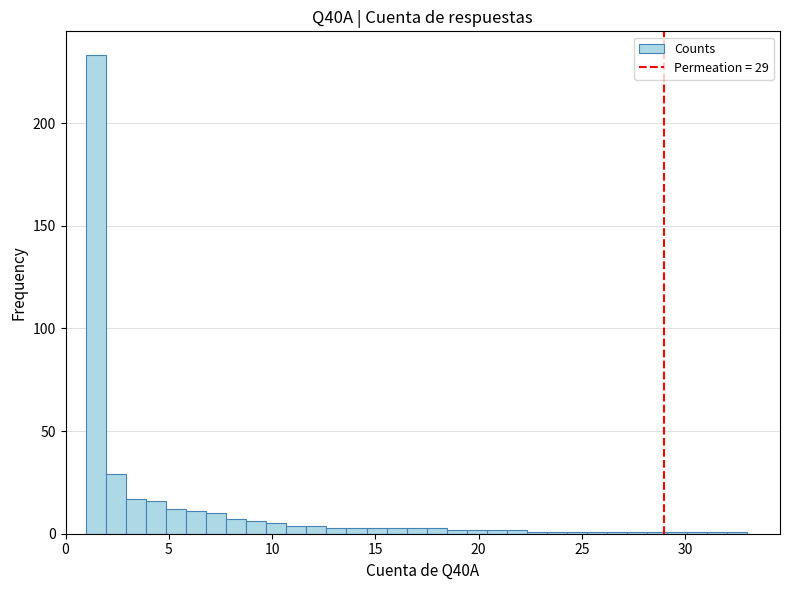

Around what value on the x-axis is the tallest bar? Give the approximate position of its centre, as read against the axis.

1.5